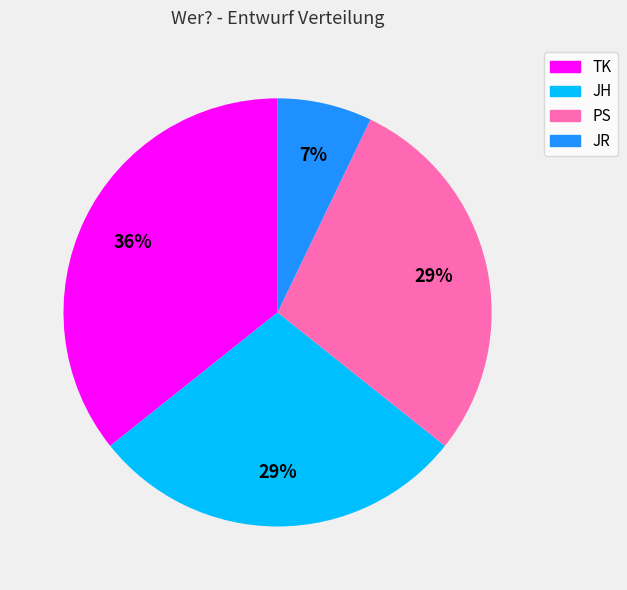

To the nearest percent, what portion does PS represent?

29%